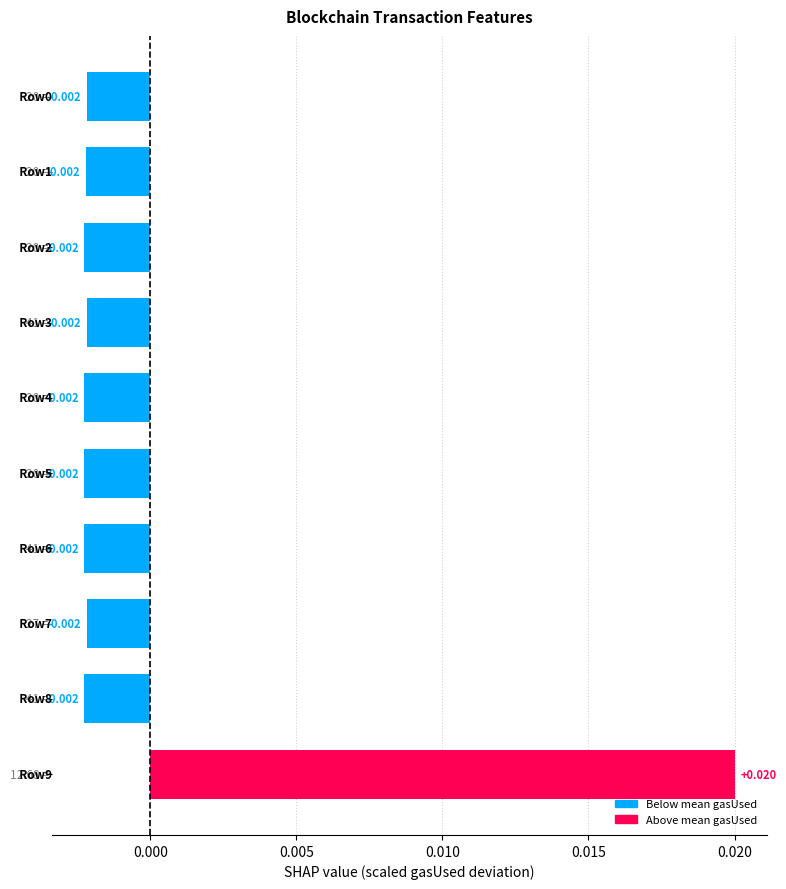

How many negative values are there?

9